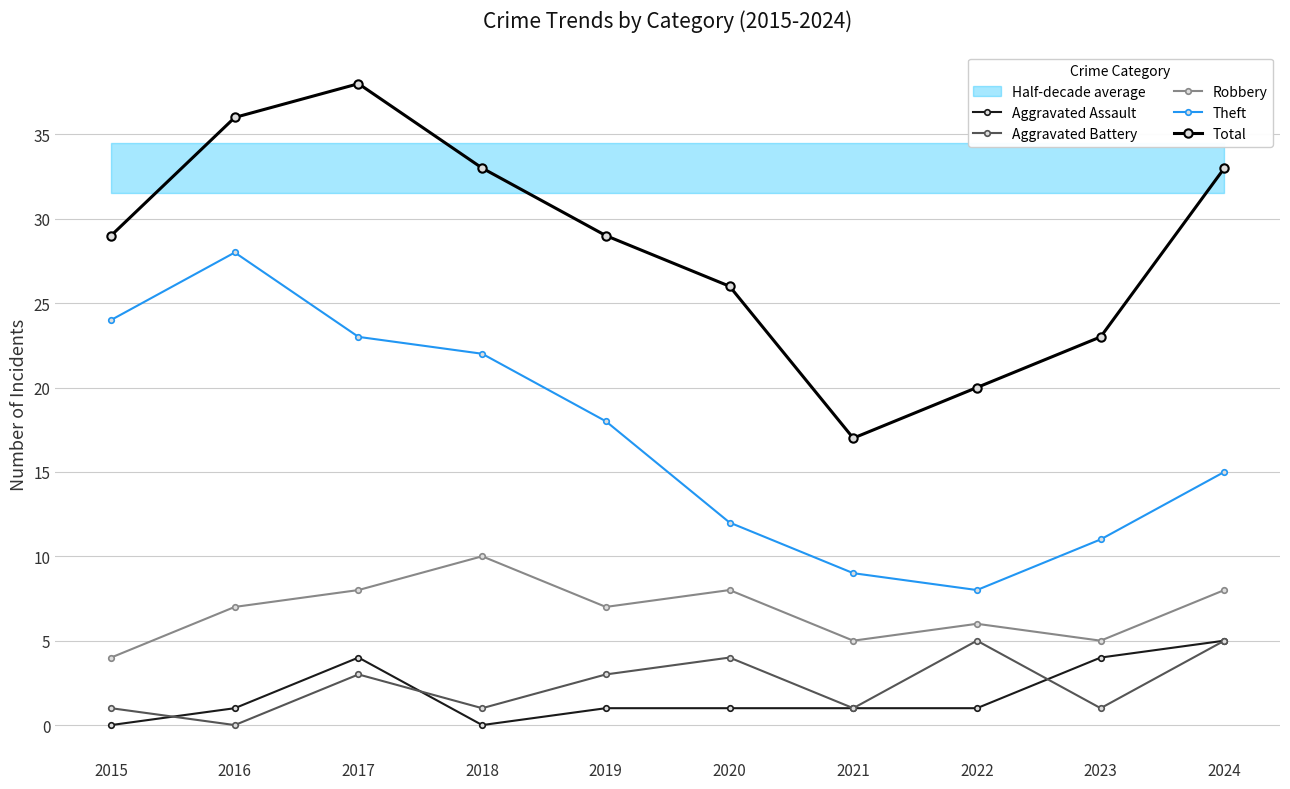

Where is the first local maximum for Theft?

2016